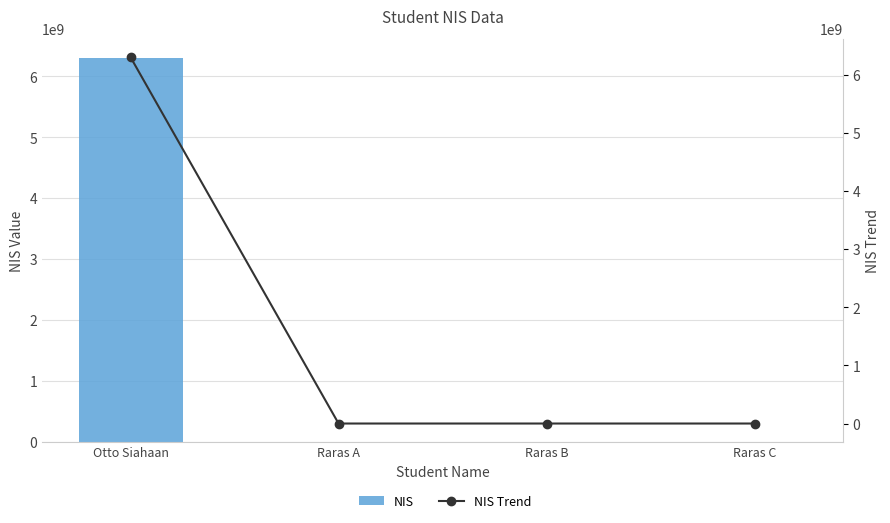

Reading right to left, what are all the values shown in this chart?

NIS: Raras C=3	Raras B=2	Raras A=1	Otto Siahaan=6301134091
NIS Trend: Raras C=3	Raras B=2	Raras A=1	Otto Siahaan=6301134091